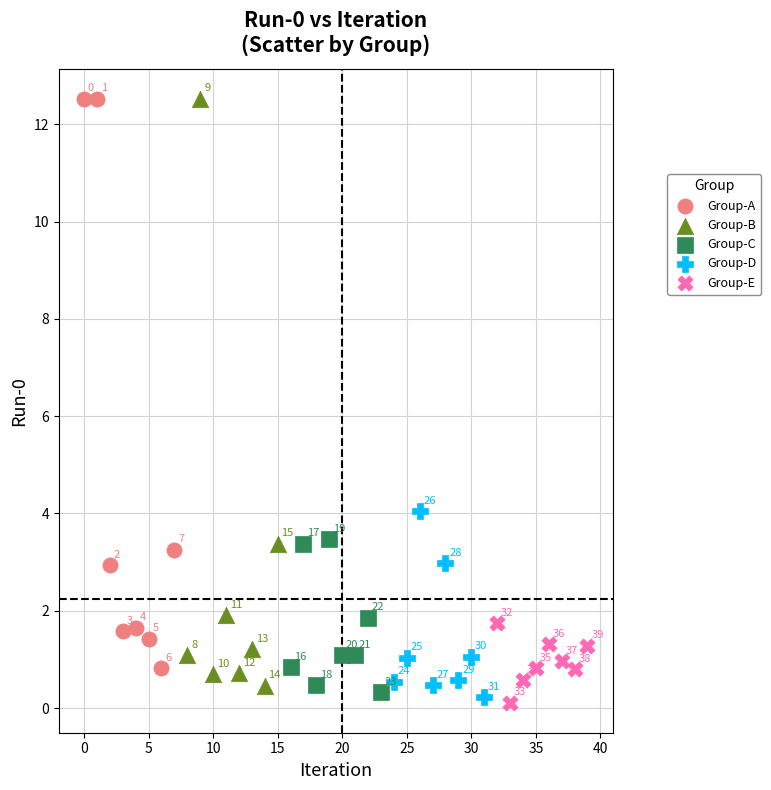

Which series has the largest Y range (max minus min)?

Group-B